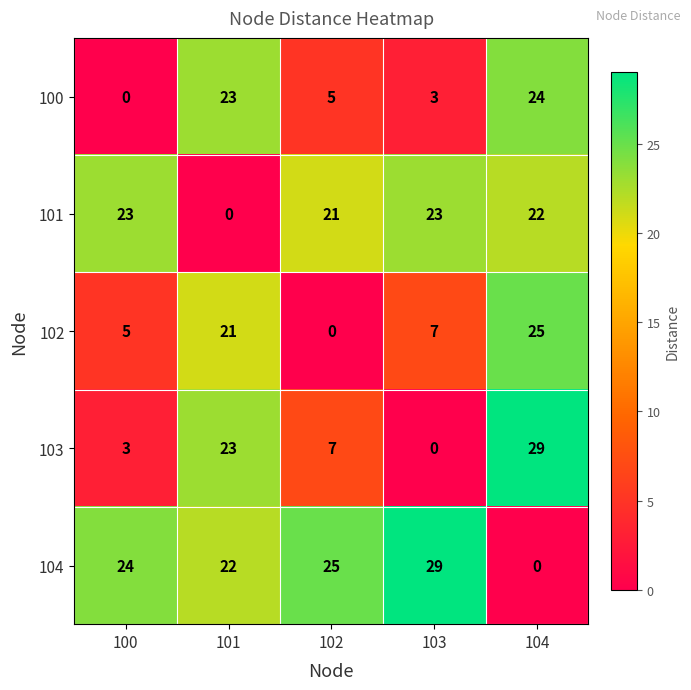

At which label does 100 first exceed 5?

101